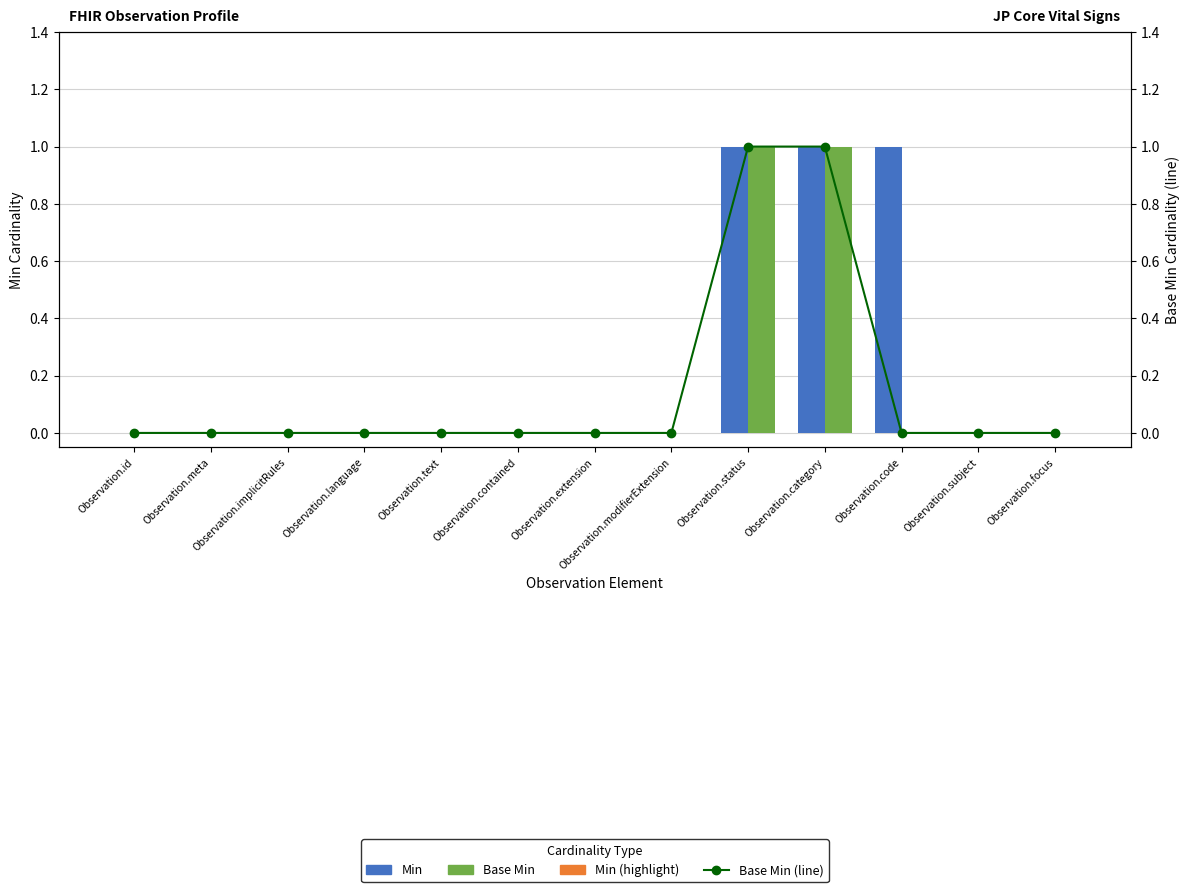

Does the chart contain stacked bars?

No